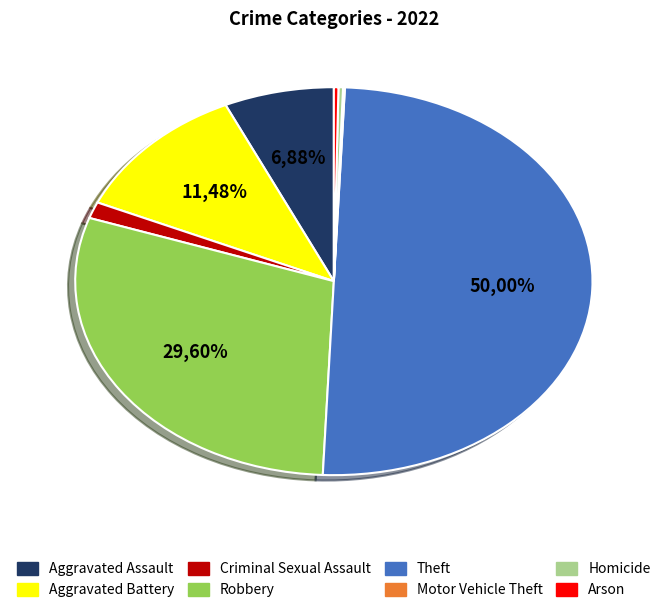

To the nearest percent, what is the combined percentage of Criminal Sexual Assault and Arson?

2%